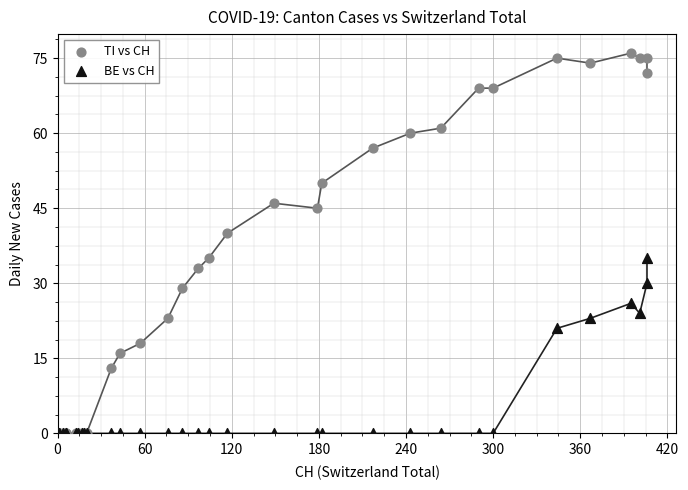

Across all series, what Y value is closest to 38?

40